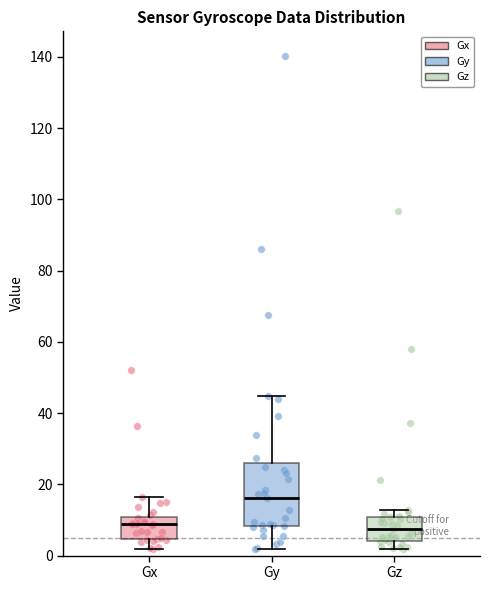

Reading left to right, transcribe this box plot: for each box, give where its median line is, the range the box spans, and where its two whiskers end, as read against the y-axis. The values are not printed on the chart, so give them approximately, as read against the axis.

Gx: median 8, box 4 to 10, whiskers 2 to 16
Gy: median 16, box 8 to 26, whiskers 2 to 44
Gz: median 8, box 4 to 10, whiskers 2 to 12